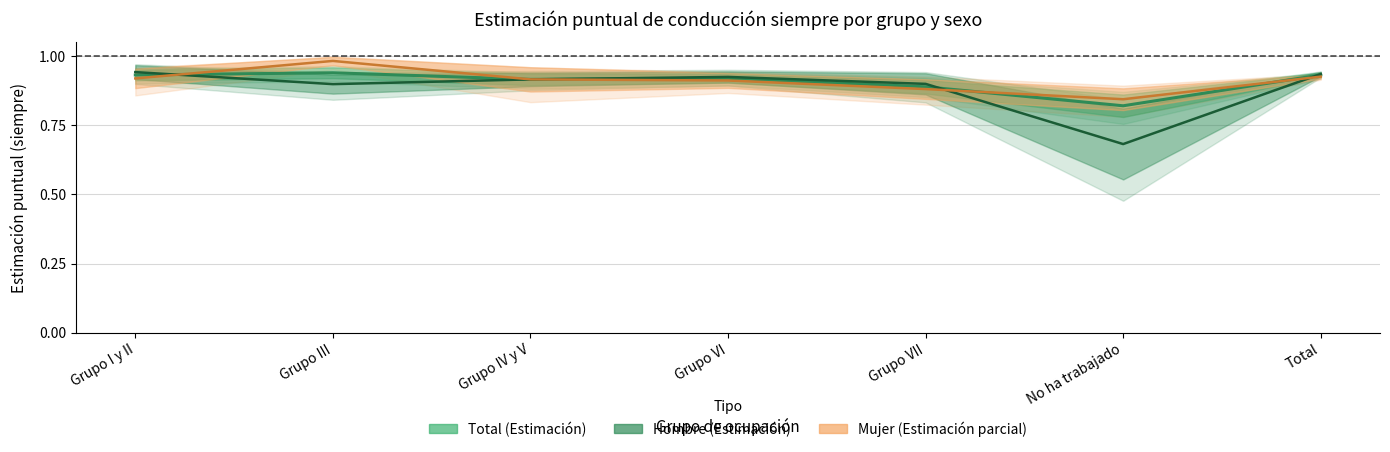

What is the value of the Hombre point at the 2nd from the left?

0.9